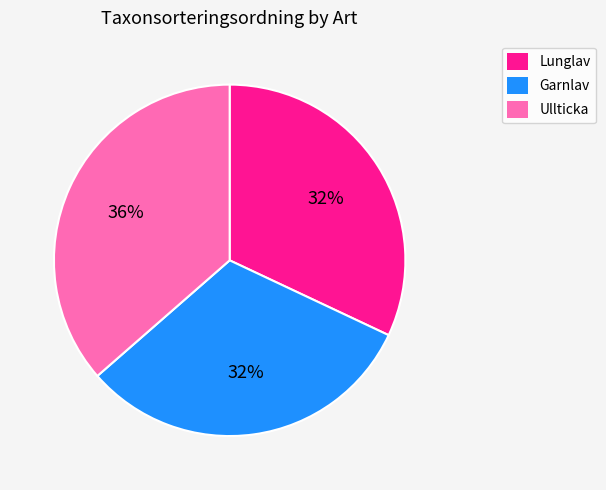

Is there any slice that represents more than half of the pie?

No